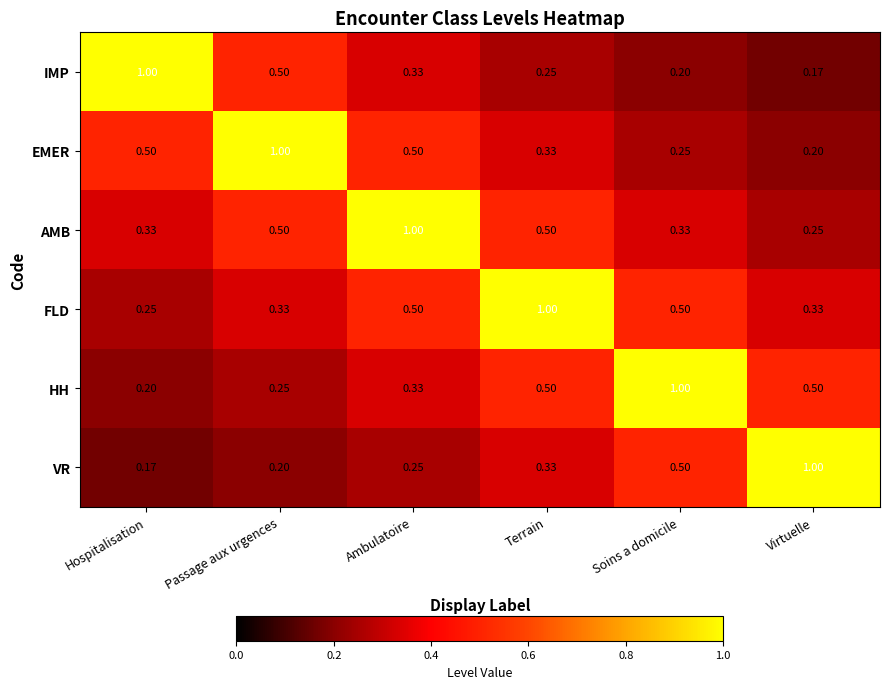

At which label does VR reach its peak?

Virtuelle